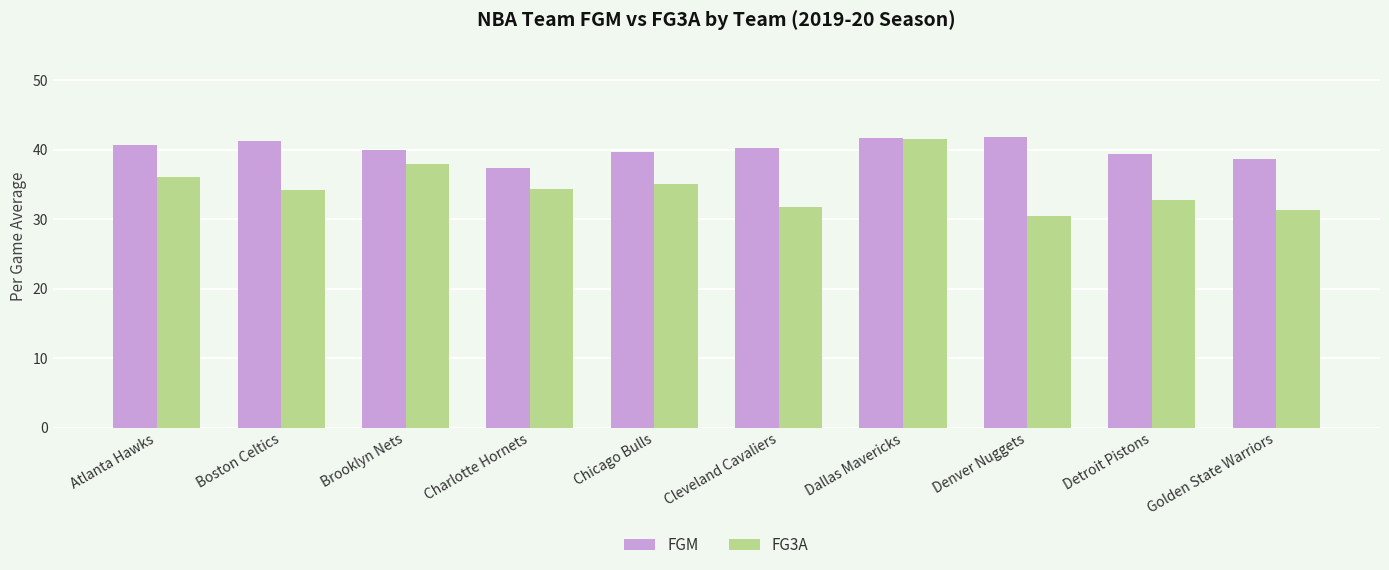

True or false: FGM has a value of 58.6 at Golden State Warriors.

False